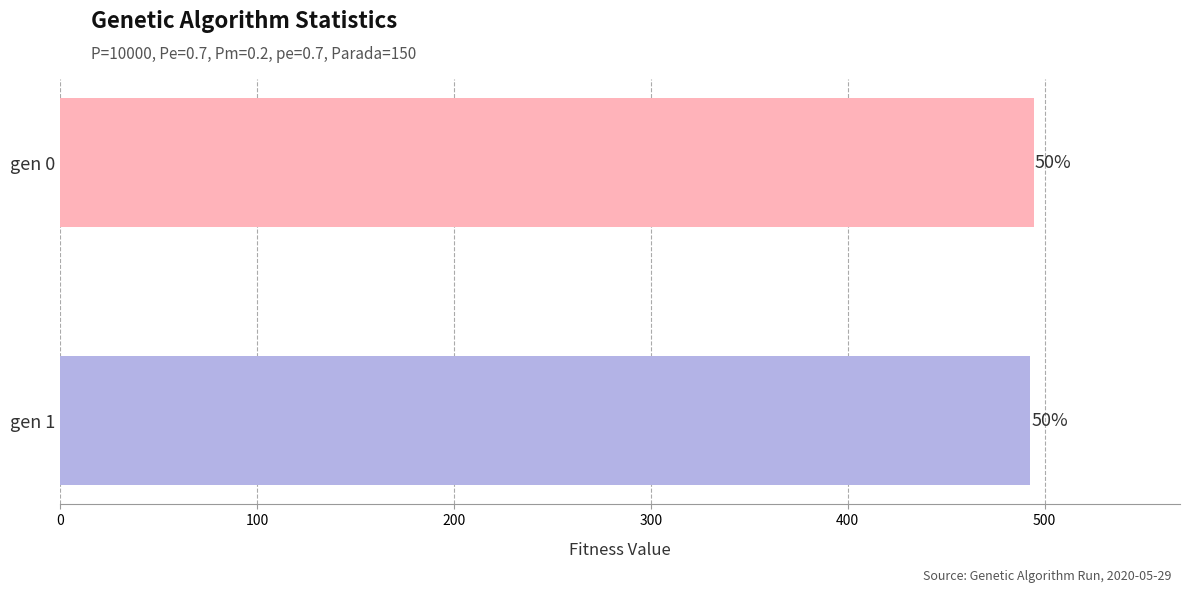

How many bars are there in total?

2